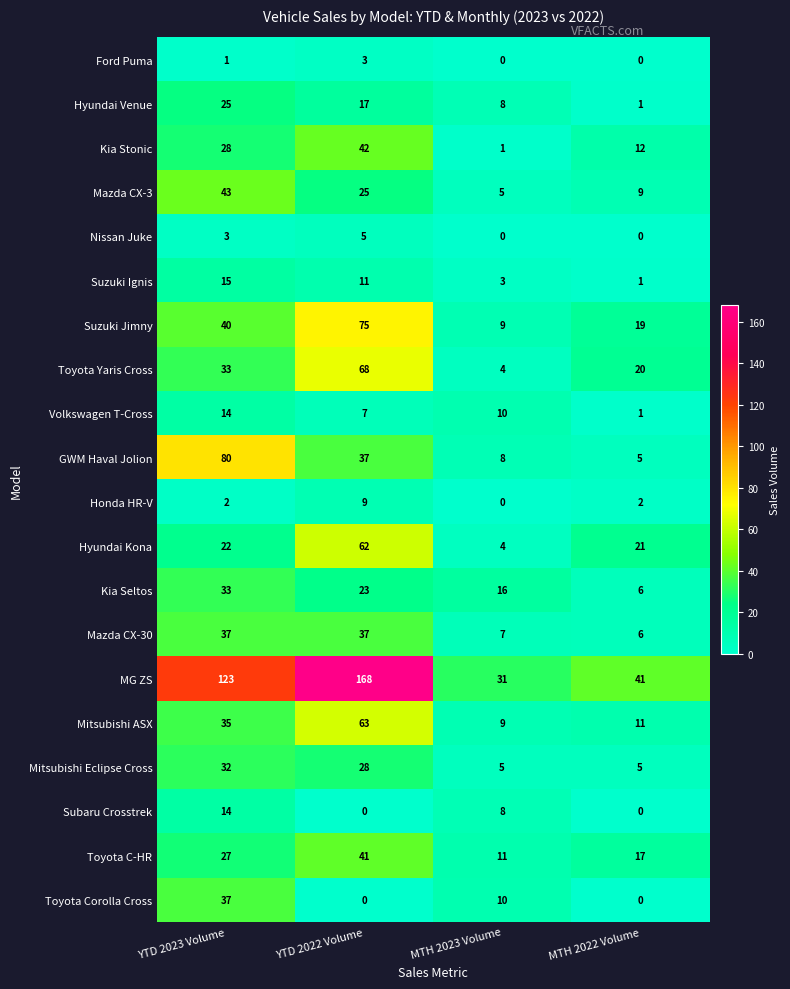

Between YTD 2023 Volume and MTH 2022 Volume, which series saw the biggest shift?

MG ZS